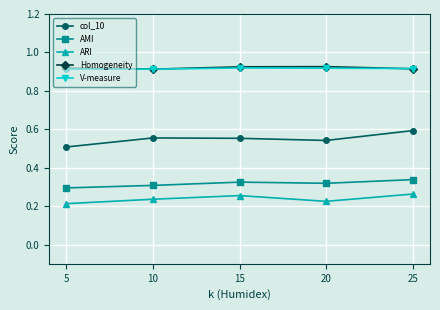

At which category does ARI reach its first local valley?

20